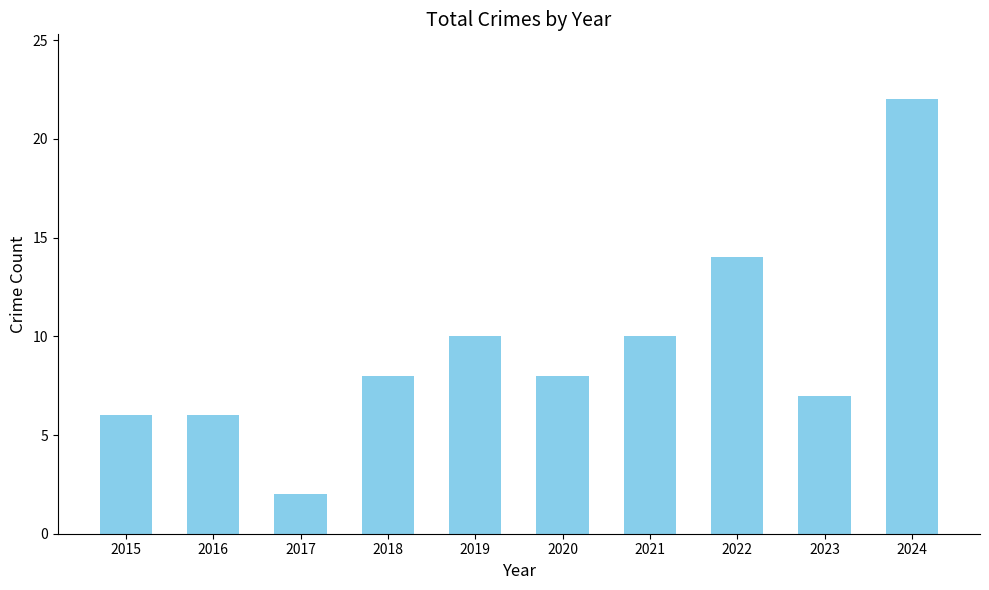

Are the bars horizontal?

No